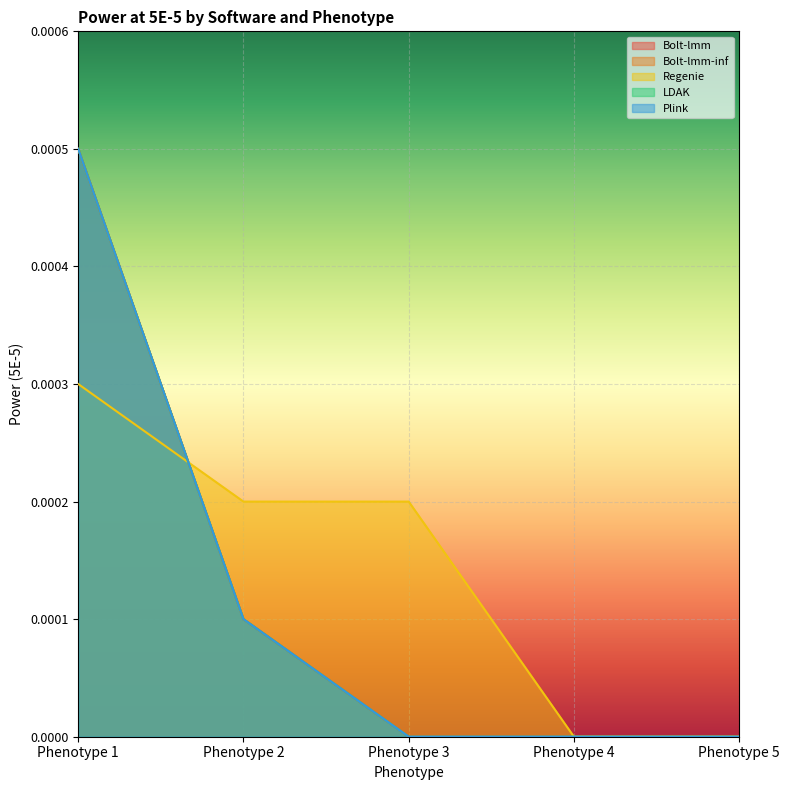

Which series has the widest spread of values?

Bolt-lmm